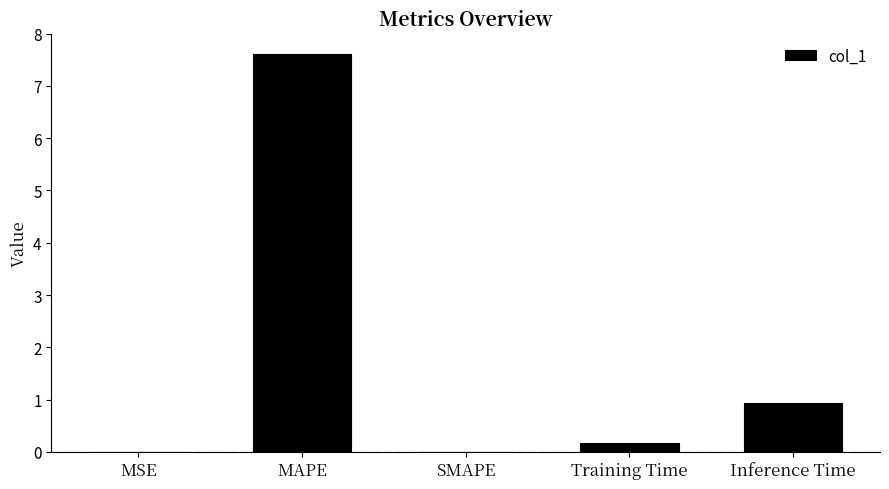

What is the sum of all values?

8.7